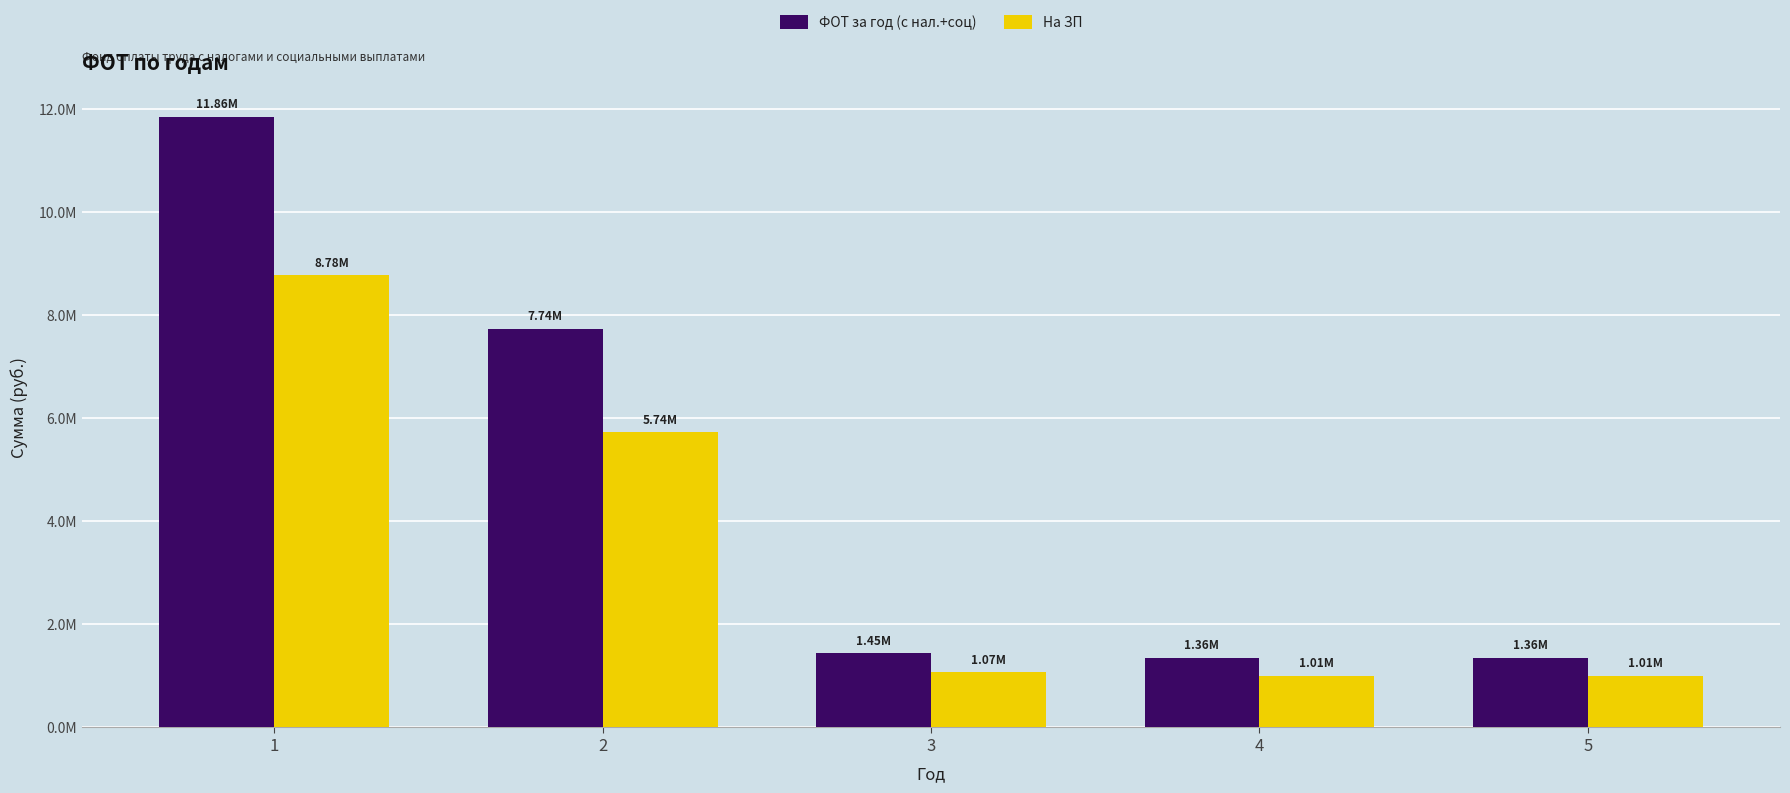

What is the difference between the highest and lowest values at 1?

3074400